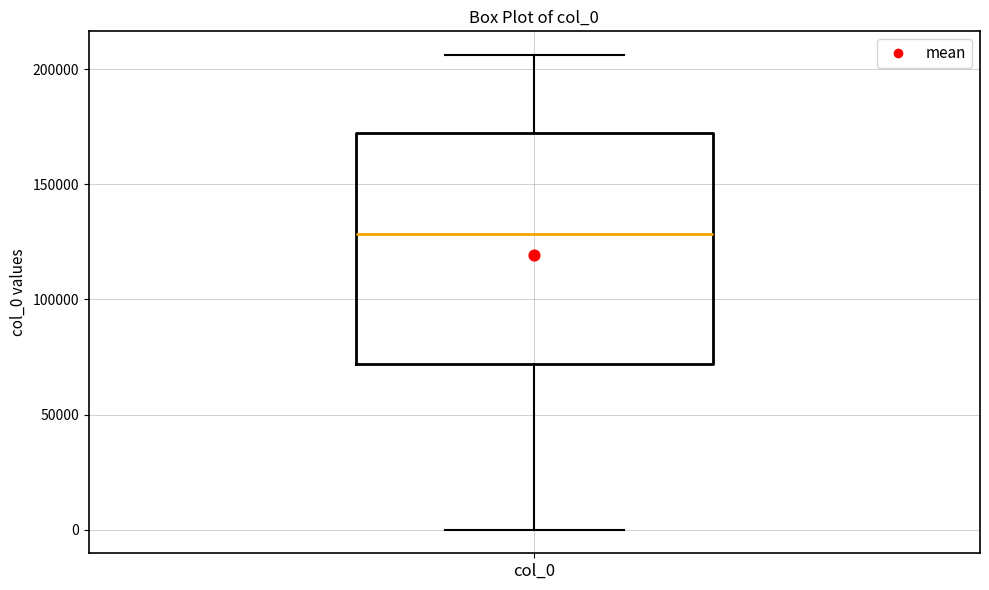

Transcribe this box plot: give where the median line is, the range the box spans, and where the two whiskers end, as read against the y-axis. The values are not printed on the chart, so give them approximately, as read against the axis.

median 130000, box 70000 to 170000, whiskers 0 to 205000